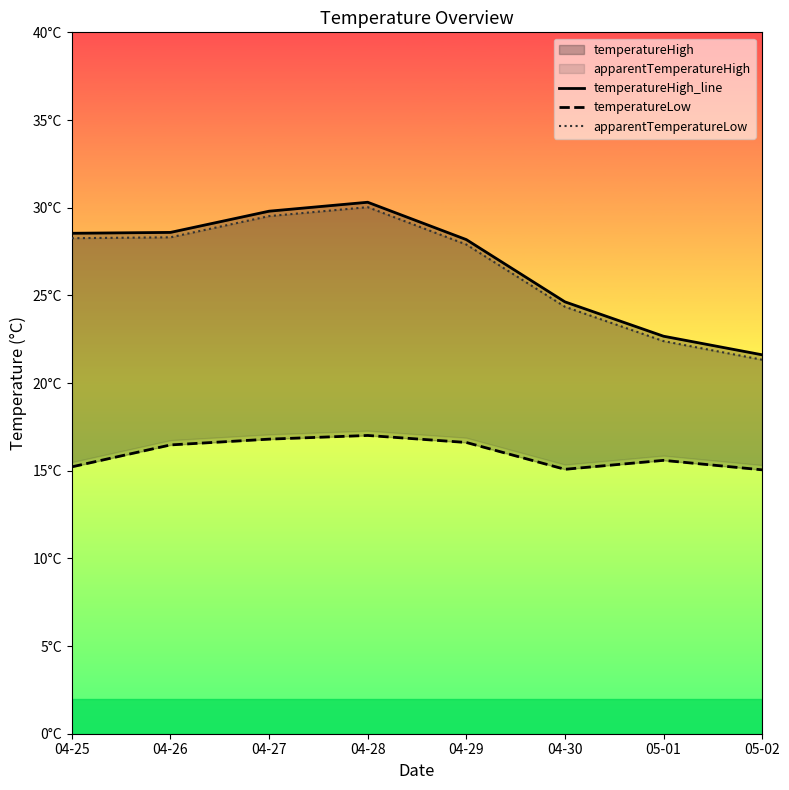

Which category has the lowest value in the temperatureHigh_line series?

05-02